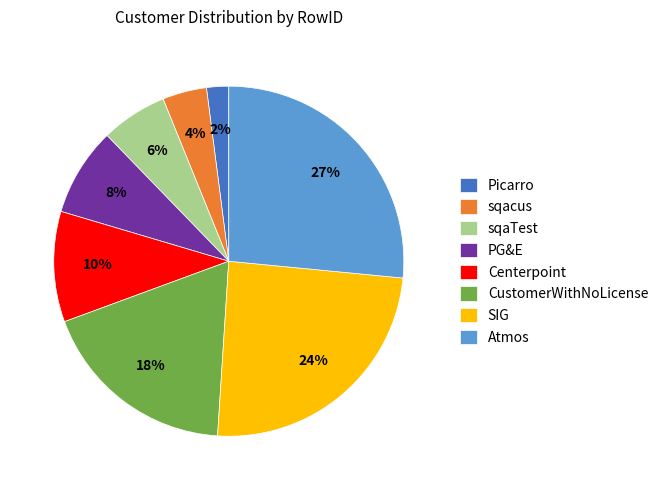

To the nearest percent, what portion does Picarro represent?

2%